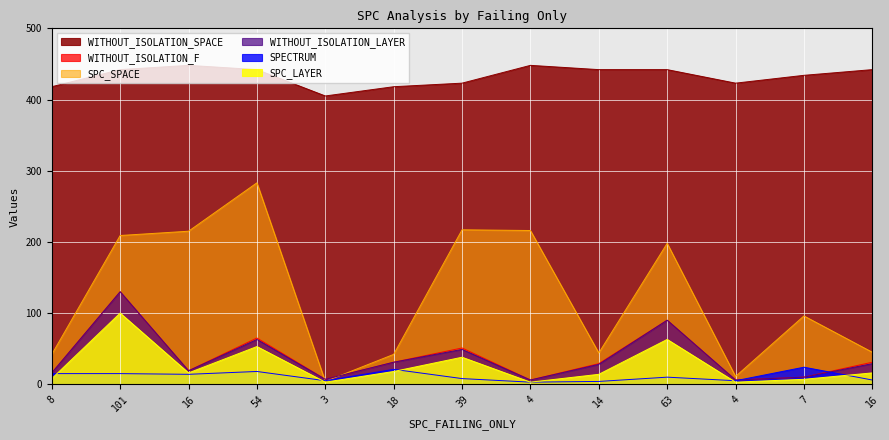

True or false: SPC_LAYER and WITHOUT_ISOLATION_F cross at least once.

False